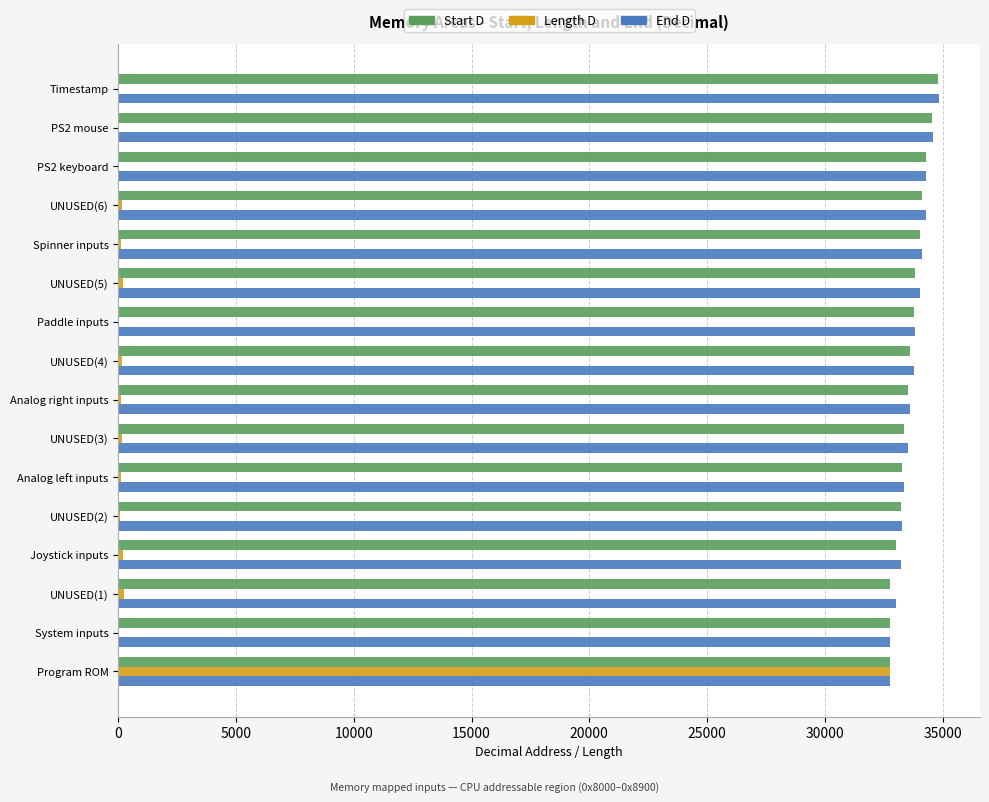

Is the value of Start D at PS2 mouse greater than the value of Length D at UNUSED(4)?

Yes